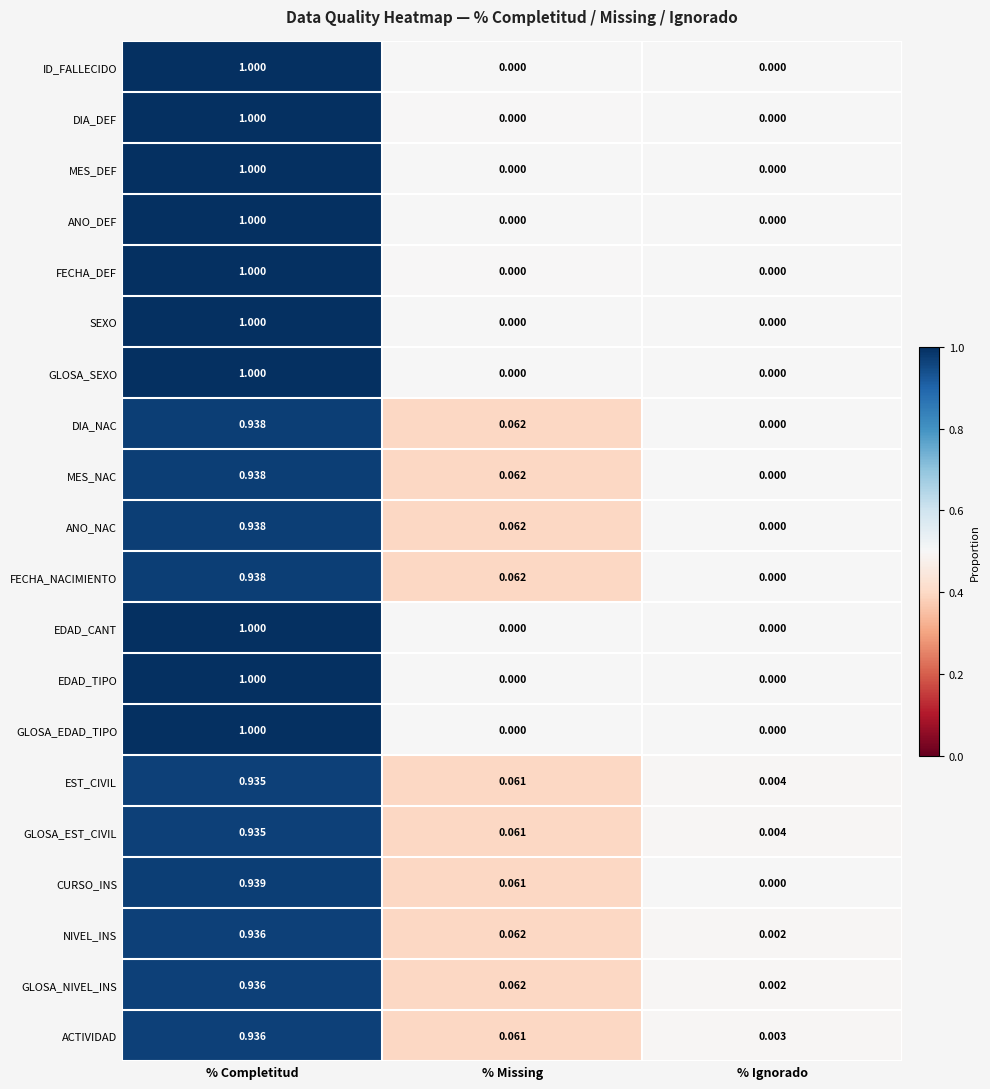

Which category has the highest value in the CURSO_INS series?

% Completitud